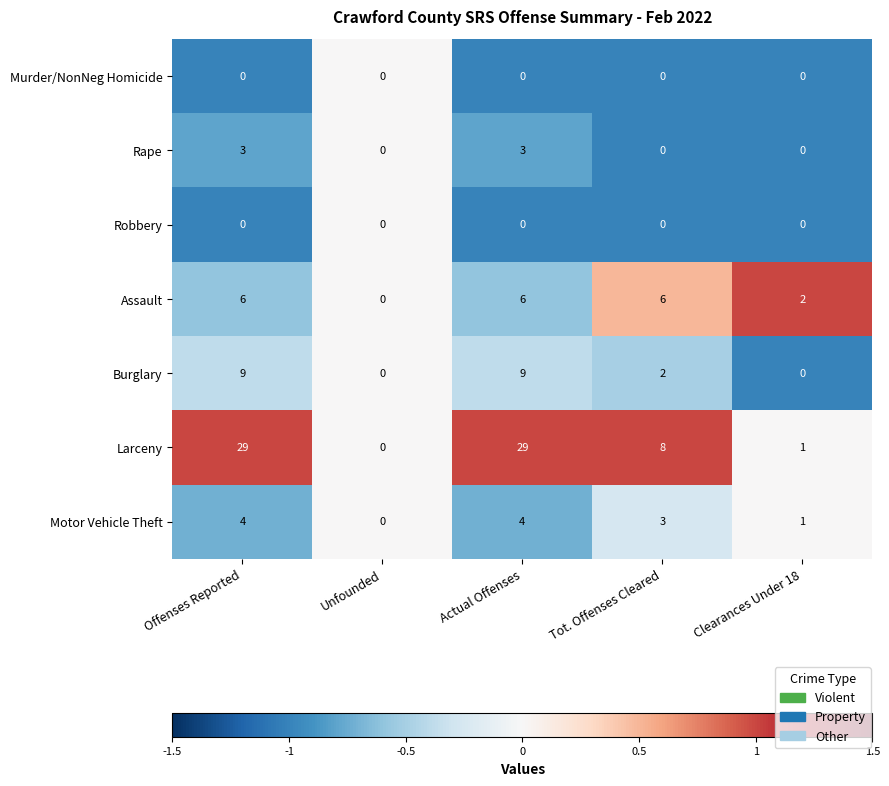

What is the highest value of the Motor Vehicle Theft series?

4